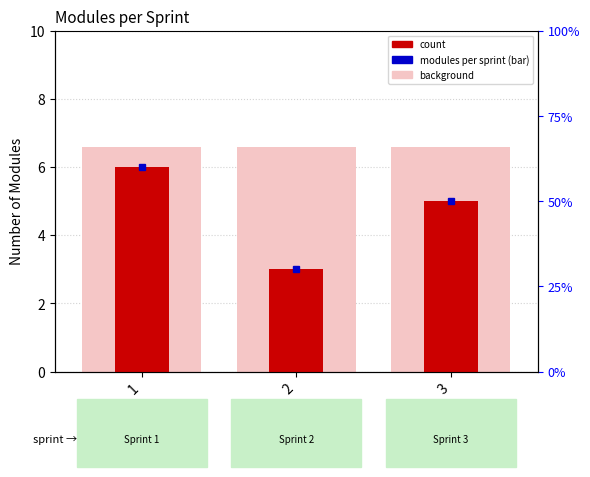

List the labels in order of value, largest first.

1, 3, 2